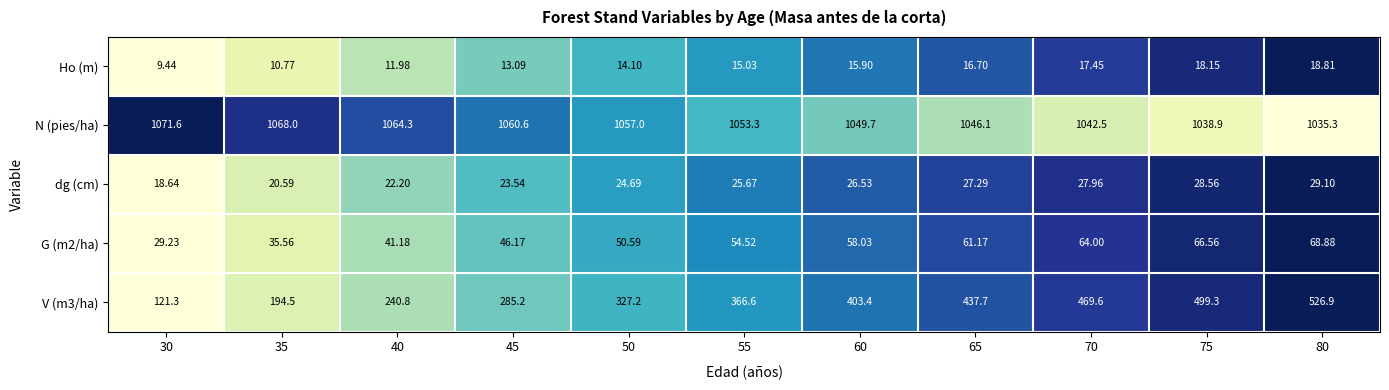

Is the value of Ho (m) at 50 greater than the value of V (m3/ha) at 70?

No